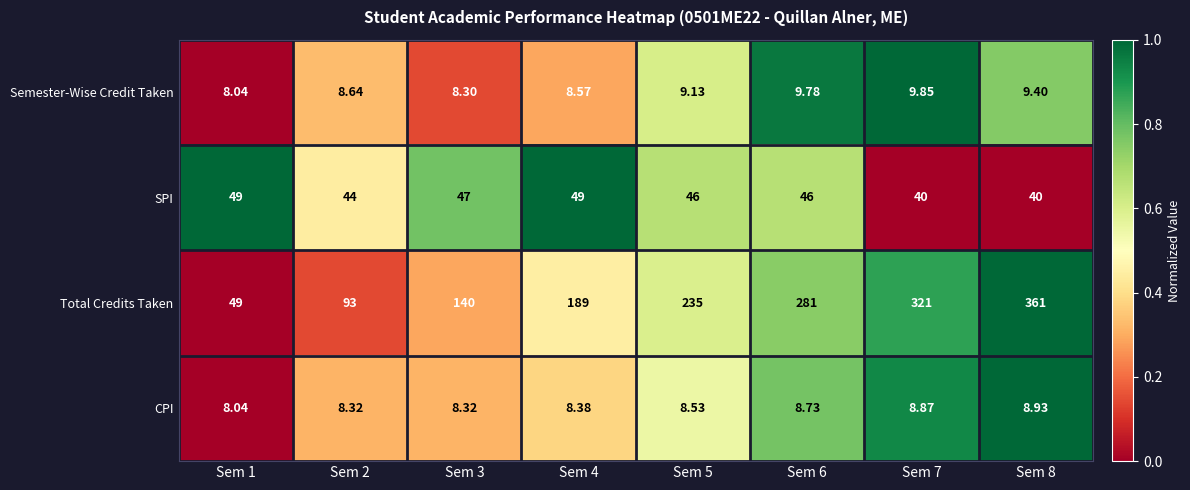

Which series has the largest range (max minus min)?

Total Credits Taken